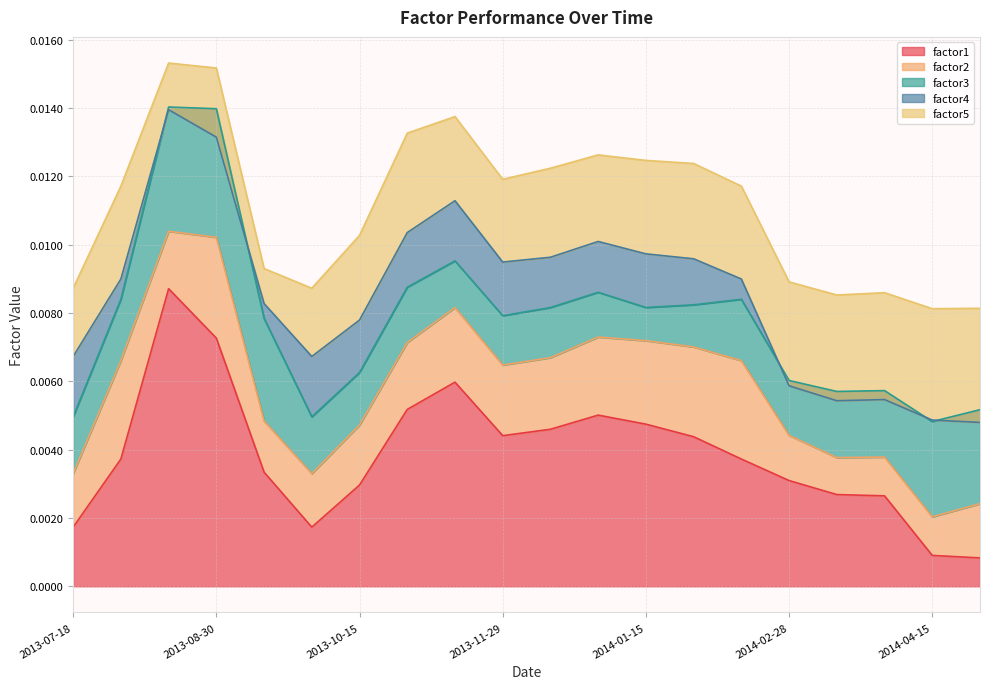

Count the number of categories in the chart.

20